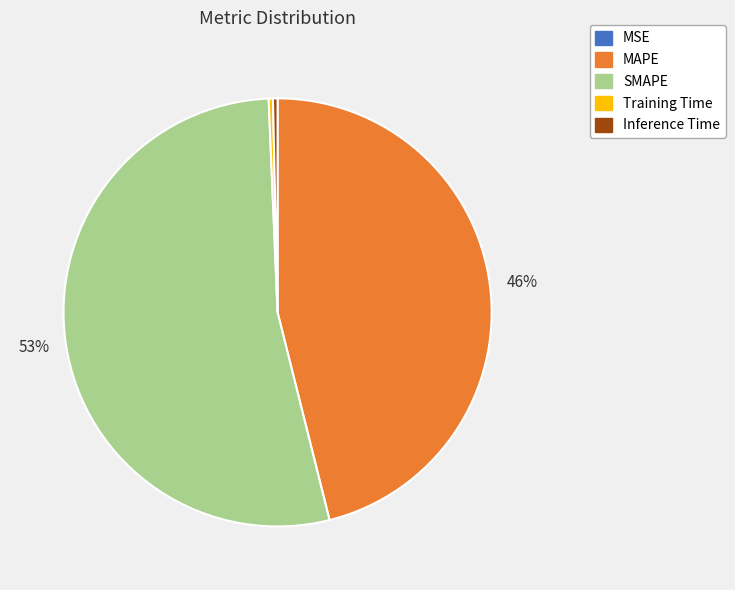

Which has a higher value, SMAPE or MAPE?

SMAPE